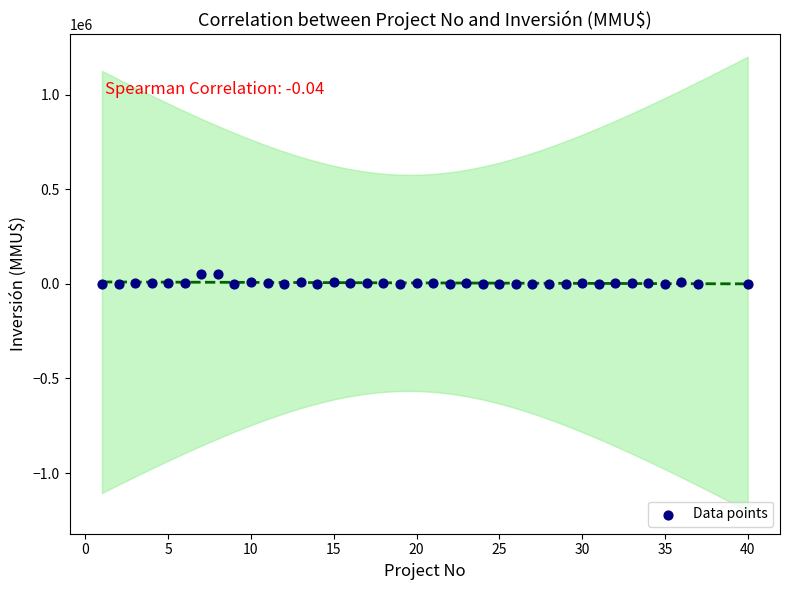

What is the range of X values (max minus min)?

39